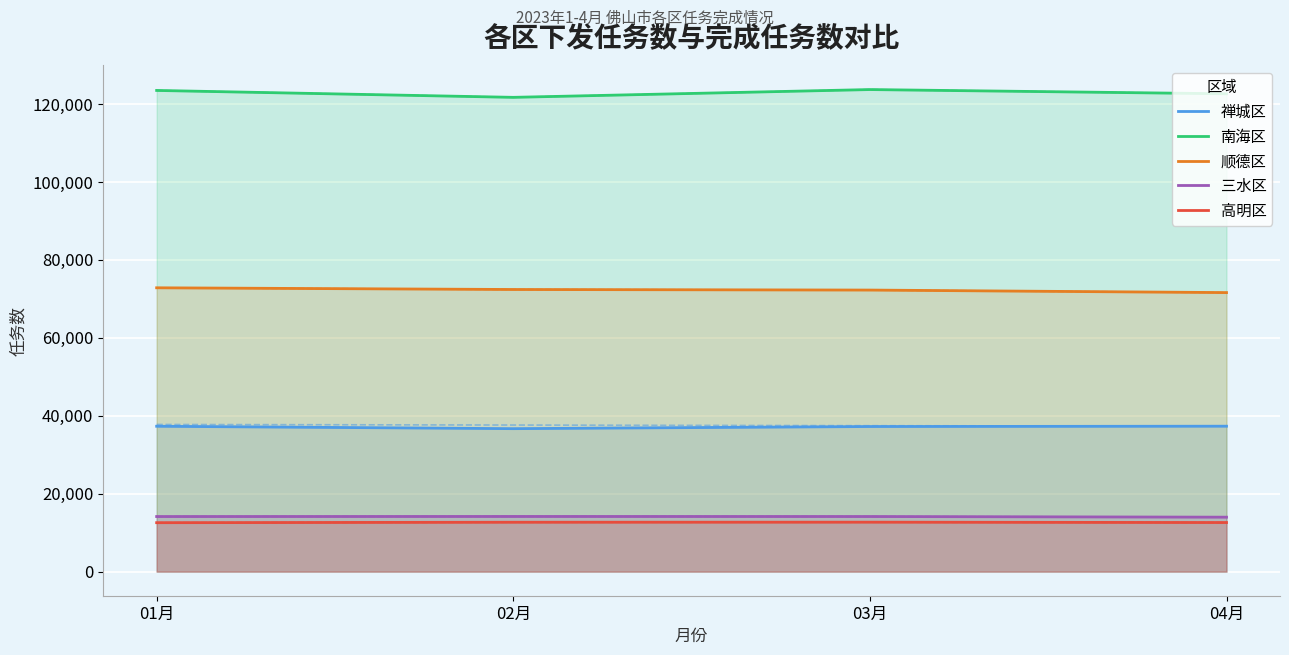

Count the number of data series in this chart.

5